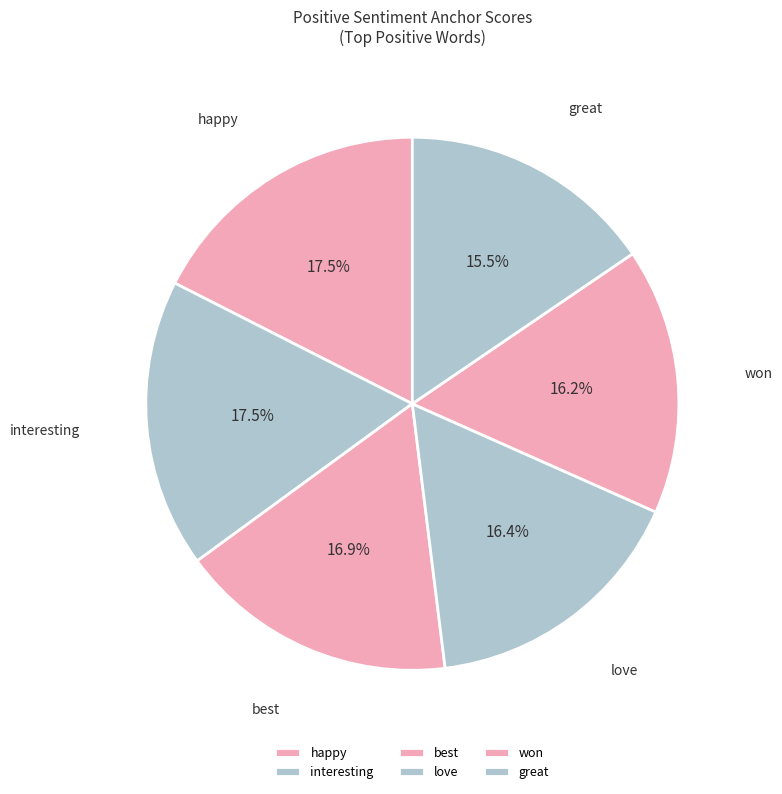

Count the number of slices in the pie.

6